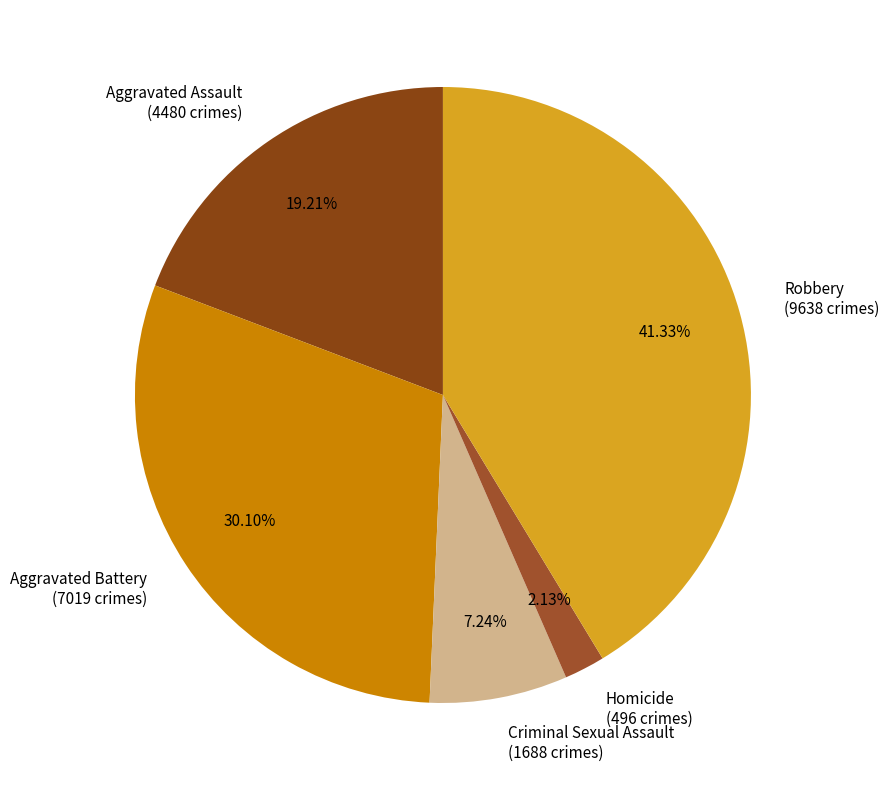

To the nearest percent, what is the average slice percentage?

20%